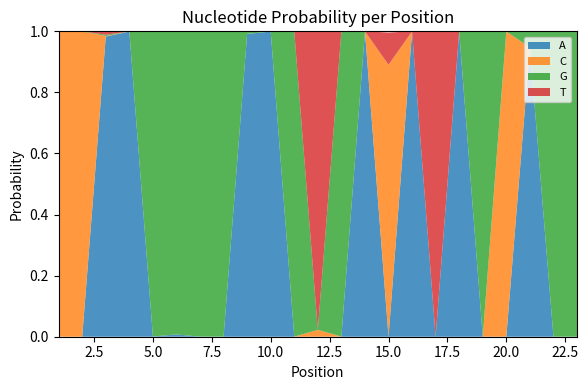

Reading left to right, transcribe all the data shown in this chart.

A: 0.0	0.0	1.0	1.0	0.0	0.0	0.0	0.0	1.0	1.0	0.0	0.0	0.0	1.0	0.0	1.0	0.0	1.0	0.0	0.0	0.9	0.0	0.0
C: 1.0	1.0	0.0	0.0	0.0	0.0	0.0	0.0	0.0	0.0	0.0	0.0	0.0	0.0	0.9	0.0	0.0	0.0	0.0	1.0	0.0	0.0	0.0
G: 0.0	0.0	0.0	0.0	1.0	1.0	1.0	1.0	0.0	0.0	1.0	0.0	1.0	0.0	0.0	0.0	0.0	0.0	1.0	0.0	0.1	1.0	1.0
T: 0.0	0.0	0.0	0.0	0.0	0.0	0.0	0.0	0.0	0.0	0.0	1.0	0.0	0.0	0.1	0.0	1.0	0.0	0.0	0.0	0.0	0.0	0.0